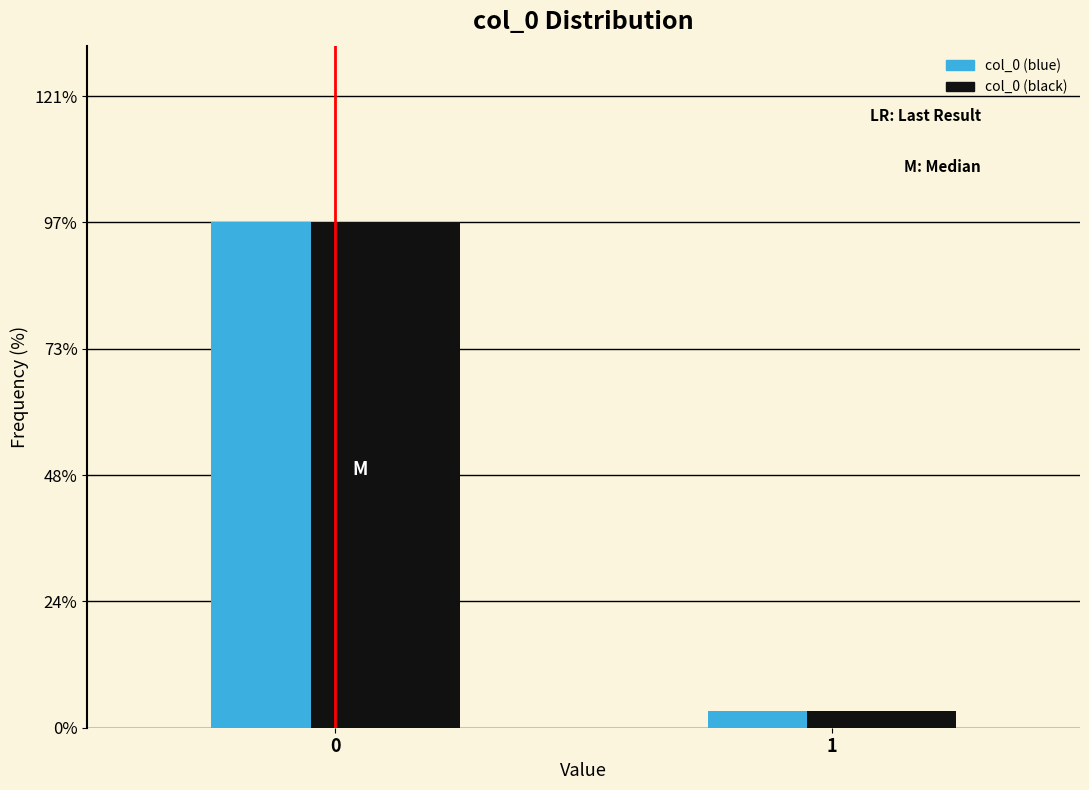

Reading left to right, extract all data points from this chart.

col_0 (blue): 0=96.8	1=3.2
col_0 (black): 0=96.8	1=3.2